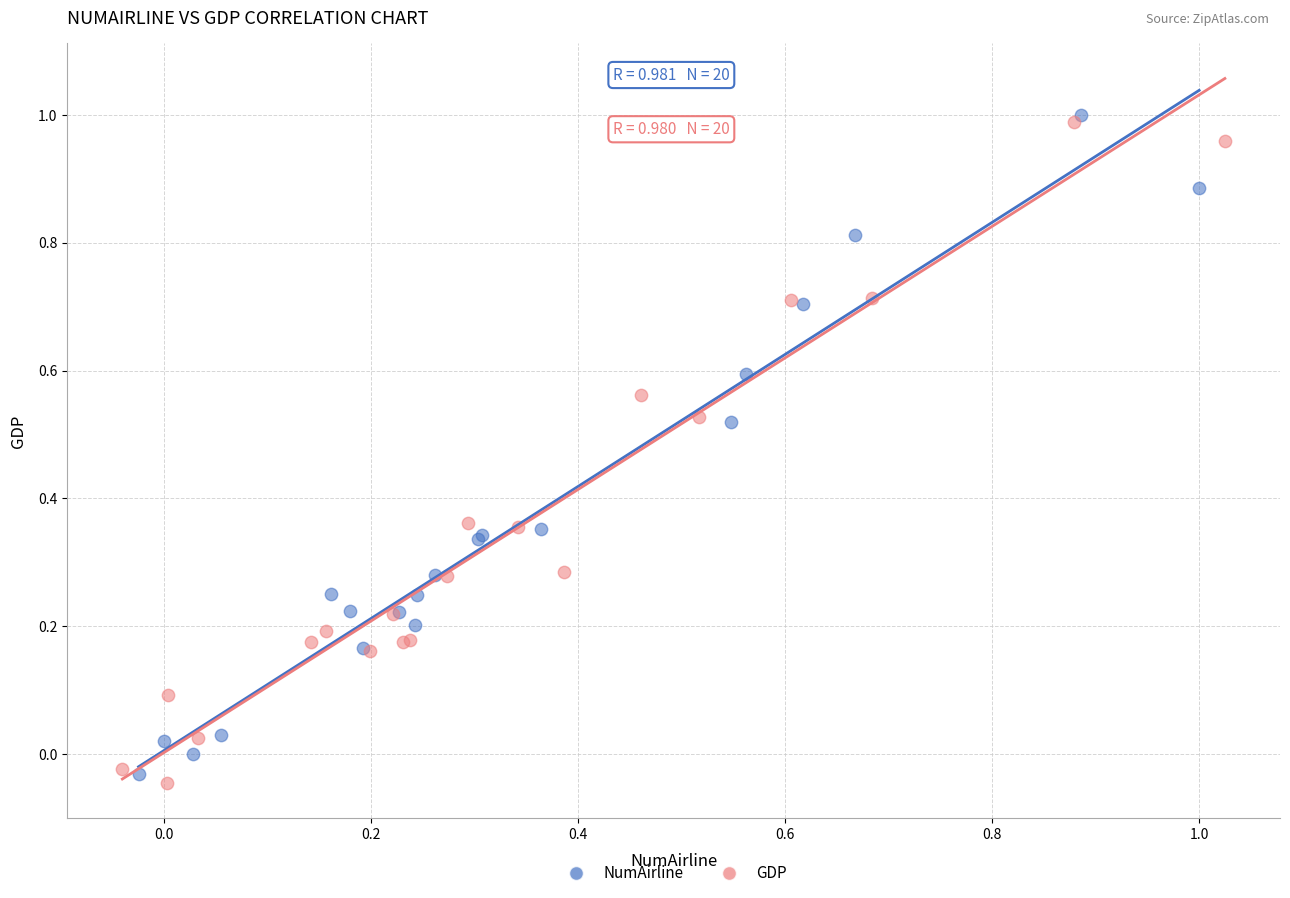

Which series contains the highest Y value?

NumAirline